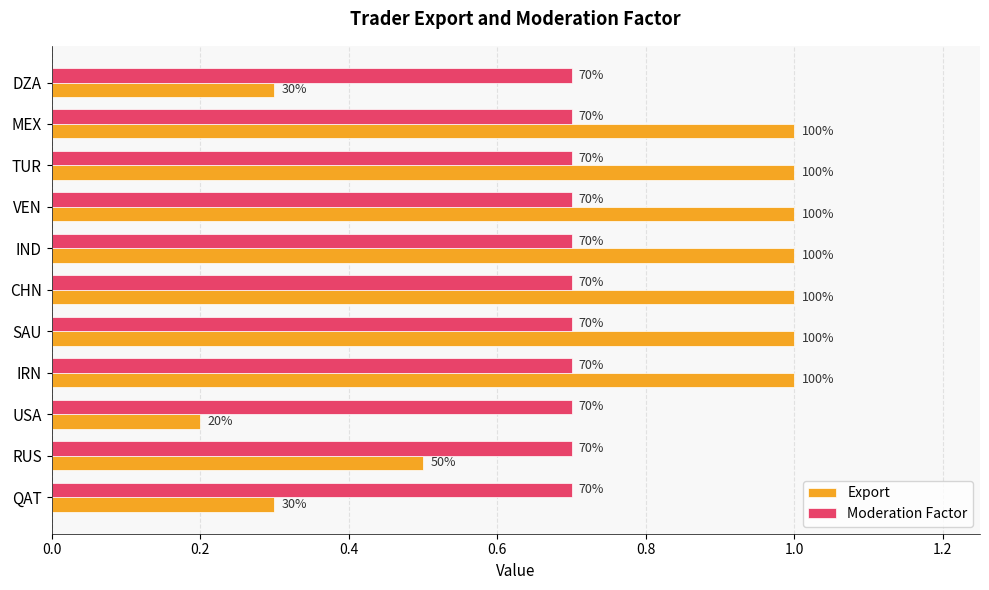

What are all the series names shown in the legend?

Export, Moderation Factor